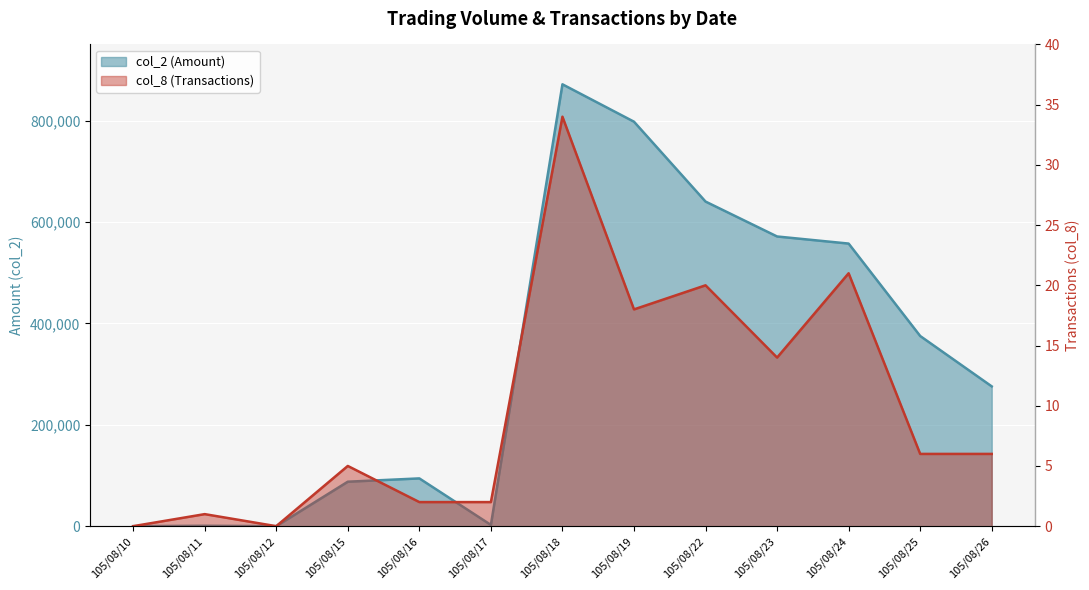

True or false: col_8 (Transactions) has more than 1 interior local peaks.

True